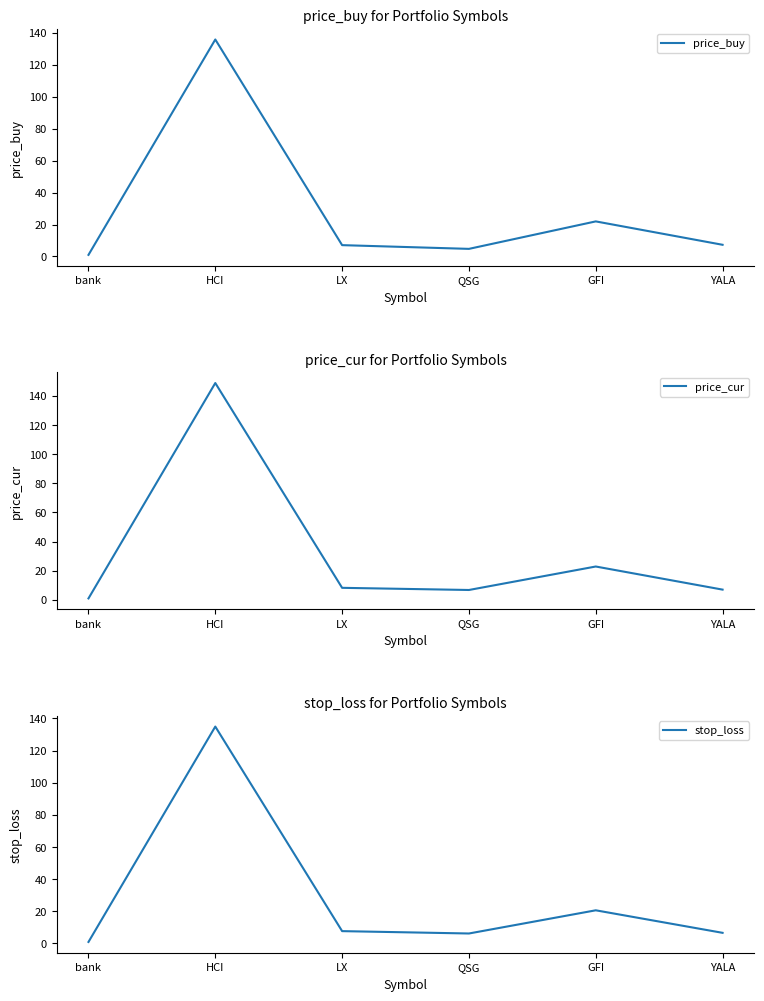

What are all the series names shown in the legend?

price_buy, price_cur, stop_loss